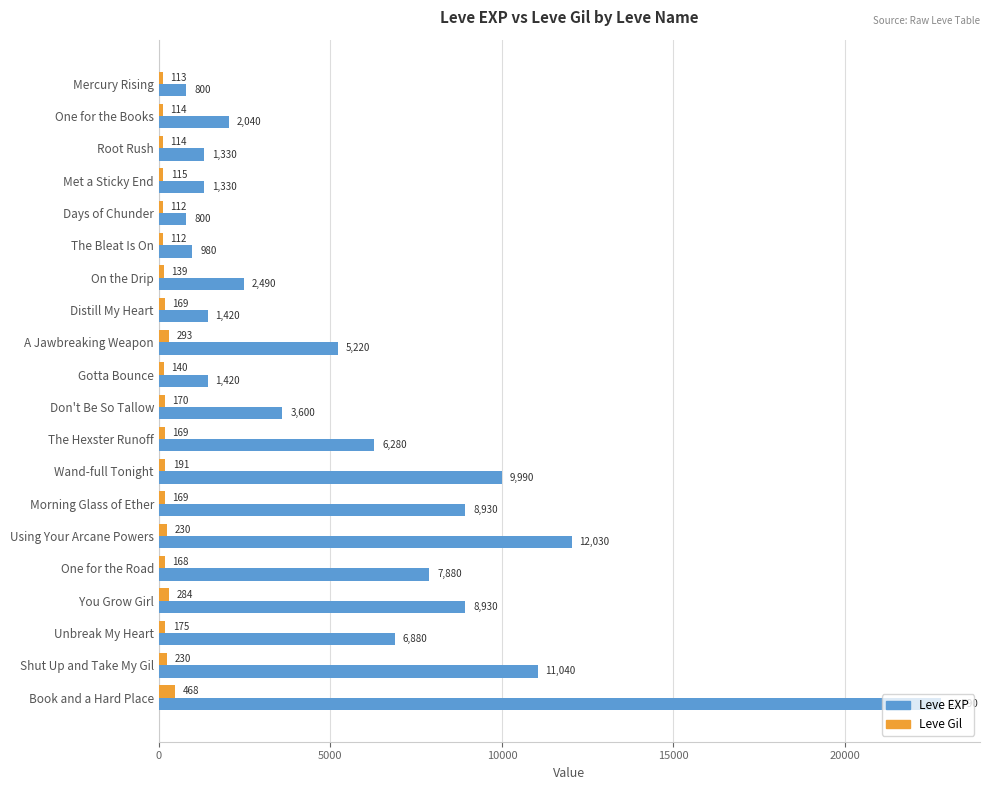

At Unbreak My Heart, list the series in order from smallest to largest.

Leve Gil, Leve EXP